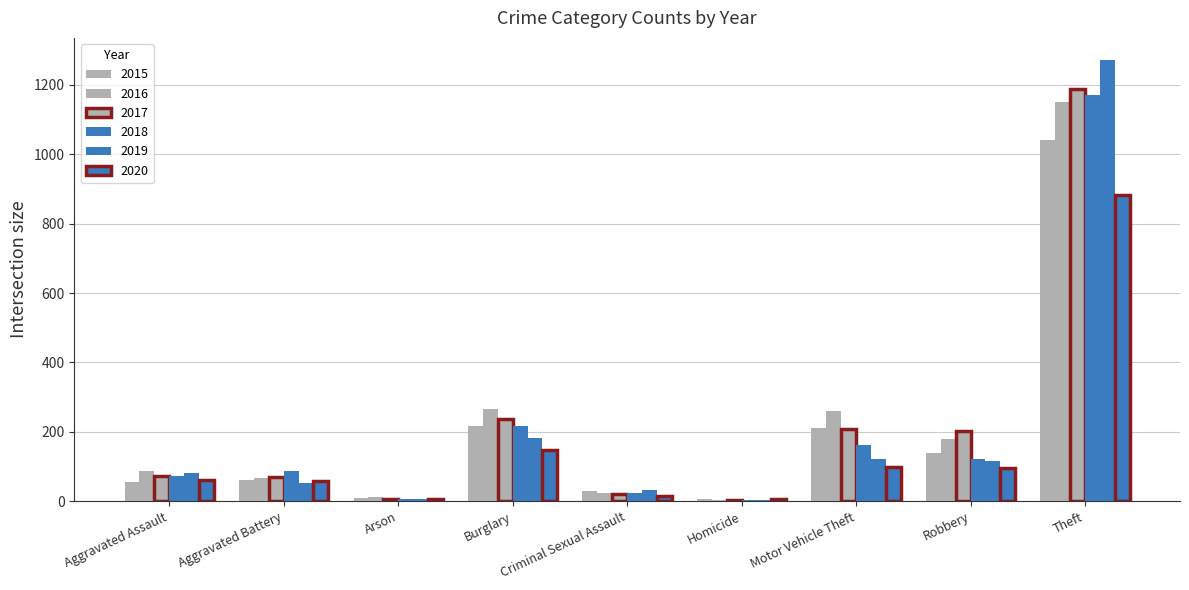

Which series has the largest total across all categories?

2016